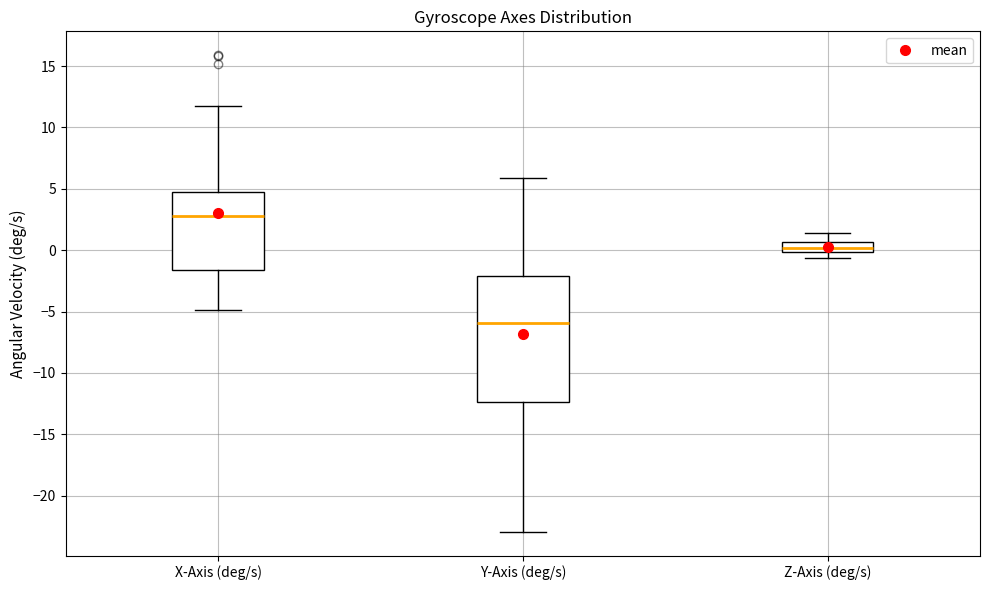

Where is the upper edge of the box for Y-Axis (deg/s) on the y-axis? The values are not printed on the chart, so give them approximately, as read against the axis.

-2.0